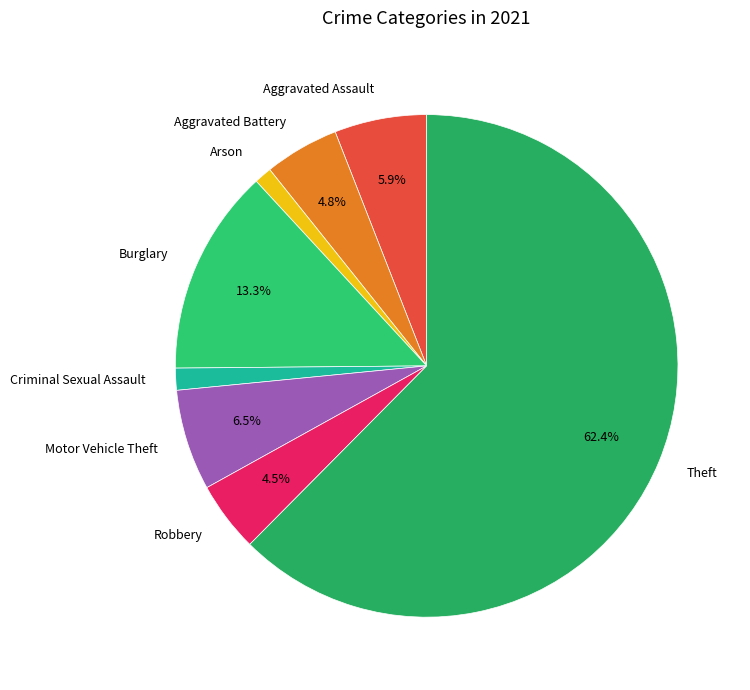

Is there any slice that represents more than half of the pie?

Yes